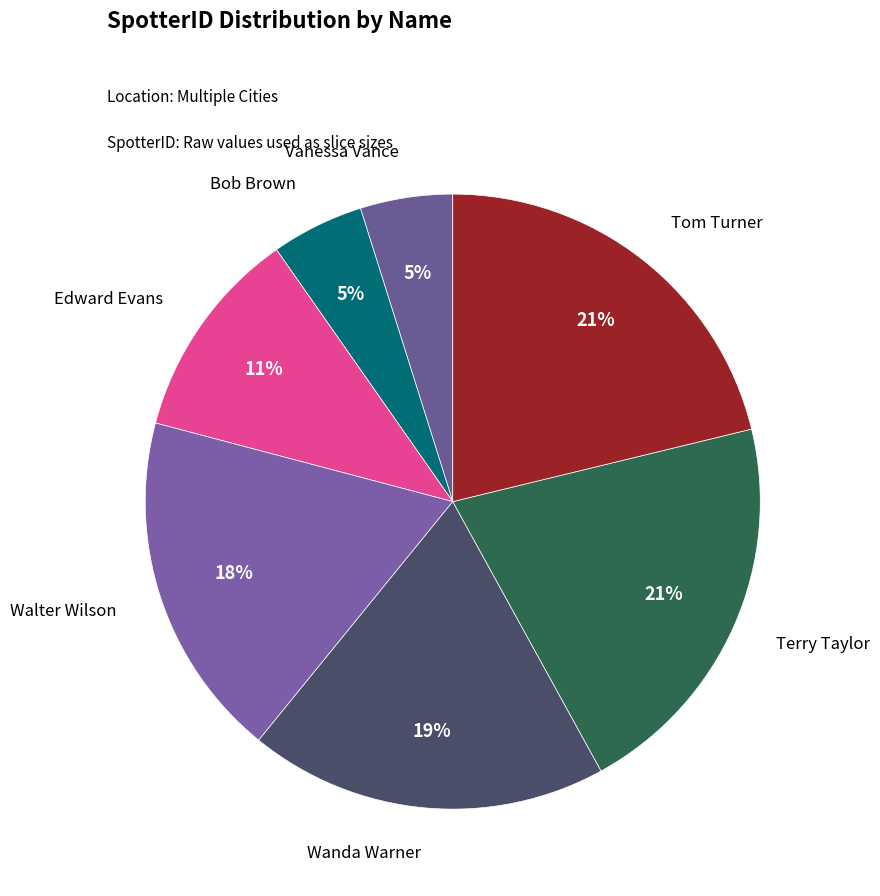

Count the number of slices in the pie.

7